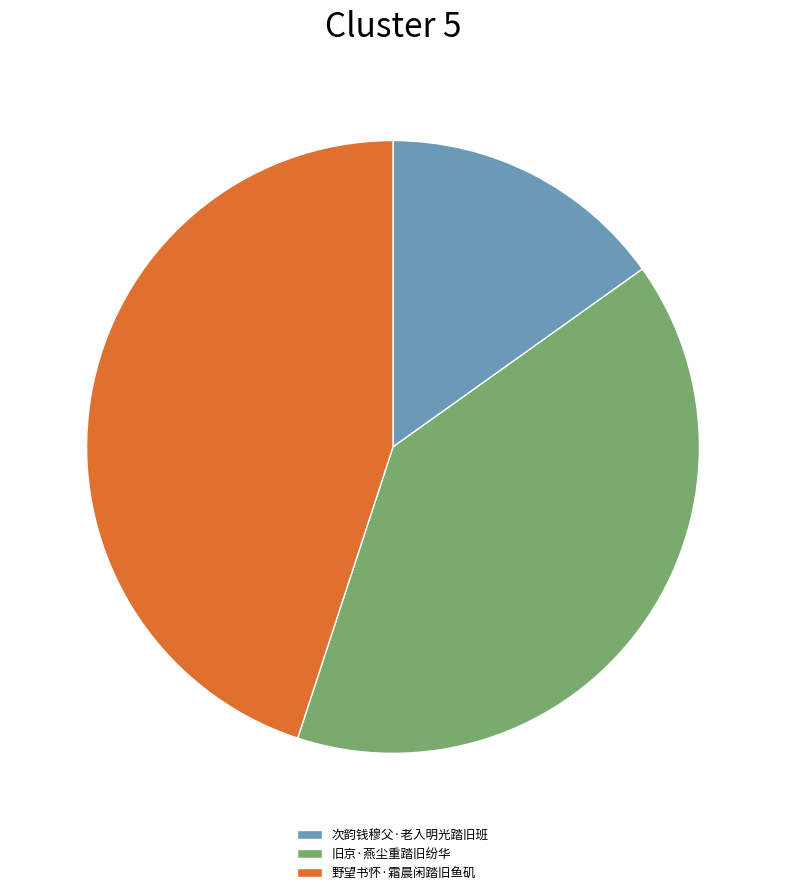

True or false: 旧京·燕尘重踏旧纷华 accounts for 40% of the total.

True